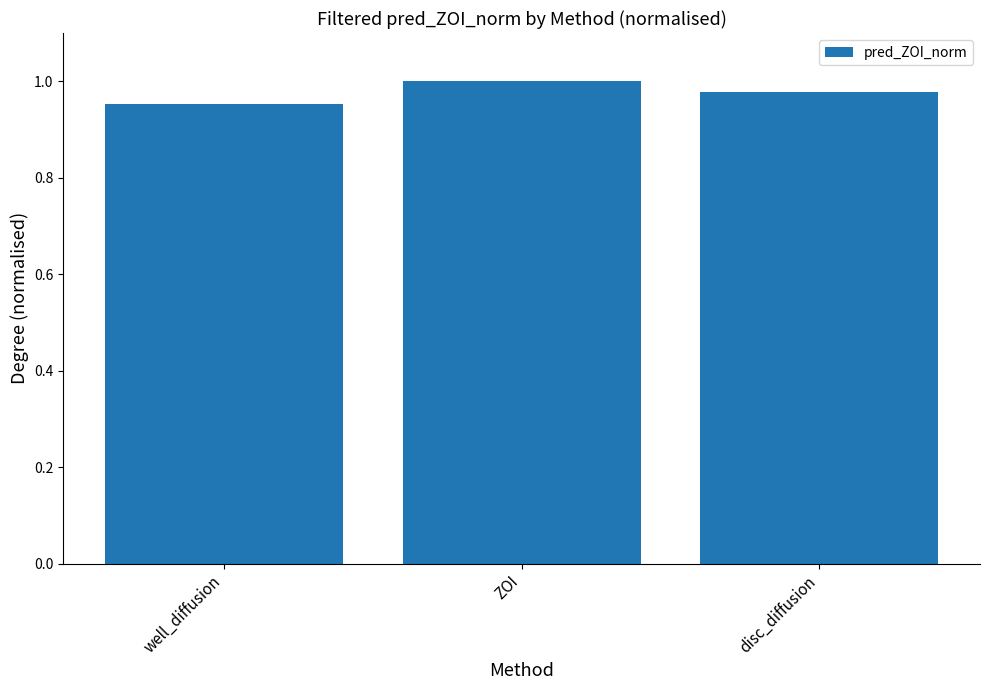

Between well_diffusion and ZOI, which is larger?

ZOI